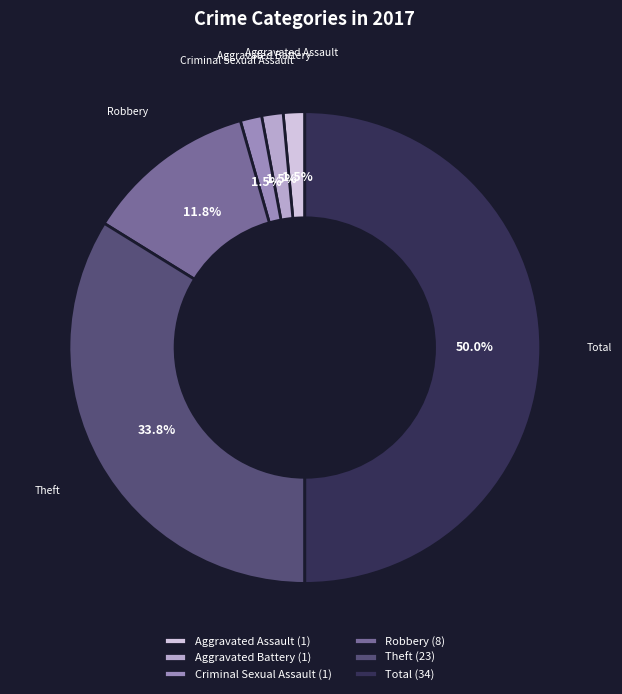

The Criminal Sexual Assault slice represents 15% of the pie. True or false?

False